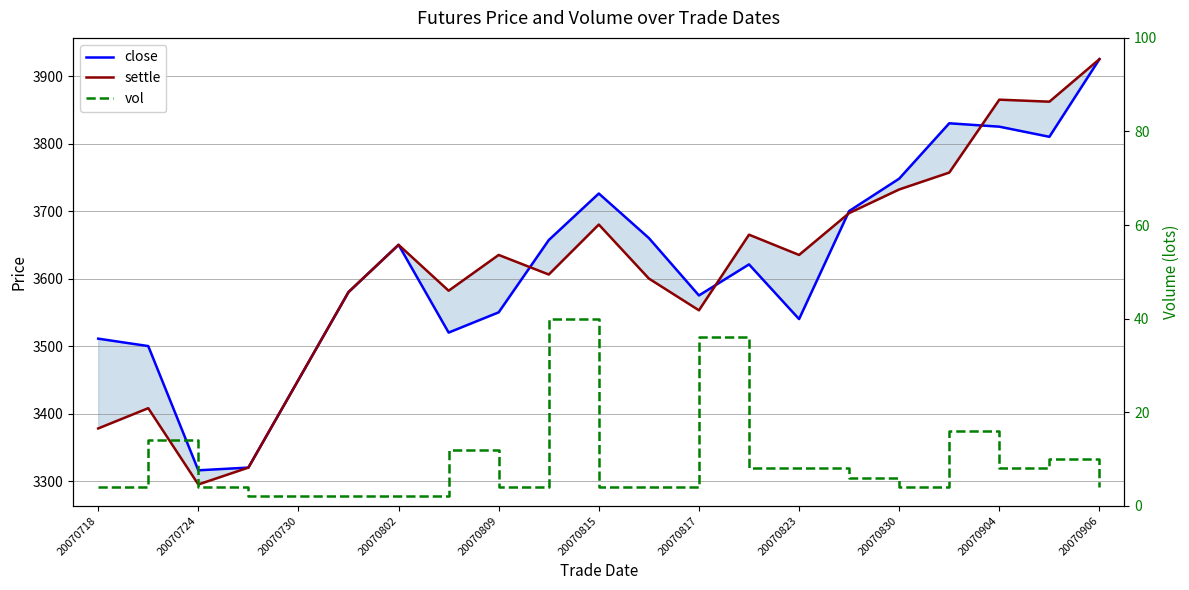

True or false: vol and settle cross at least once.

False